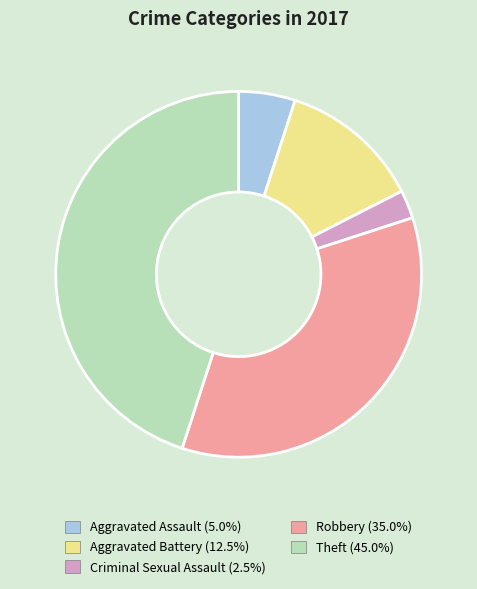

What is the largest slice in the pie chart?

Theft